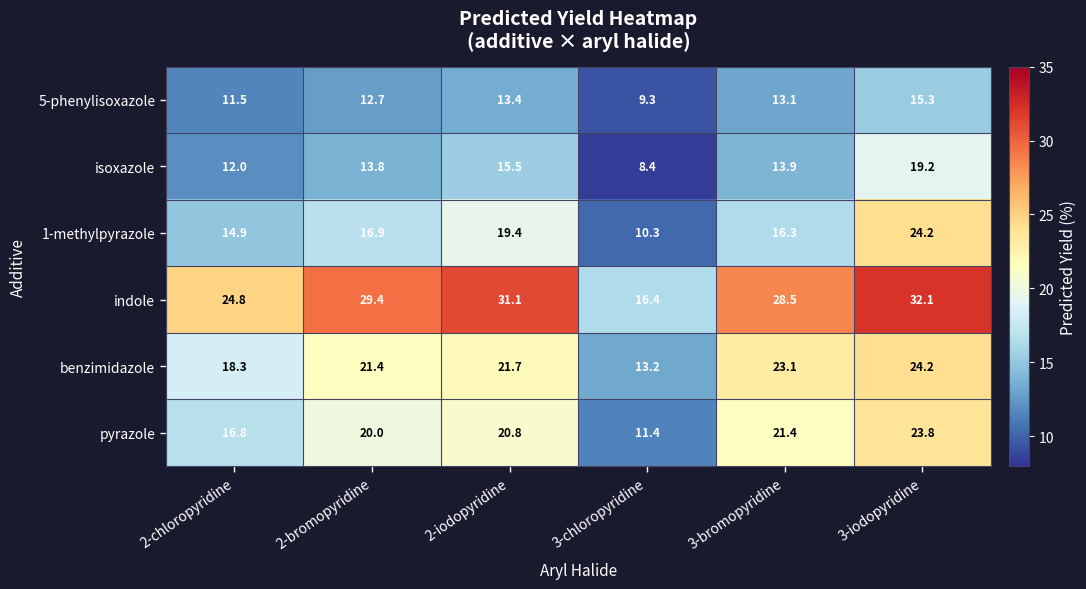

At how many categories does at least one series exceed 31?

2